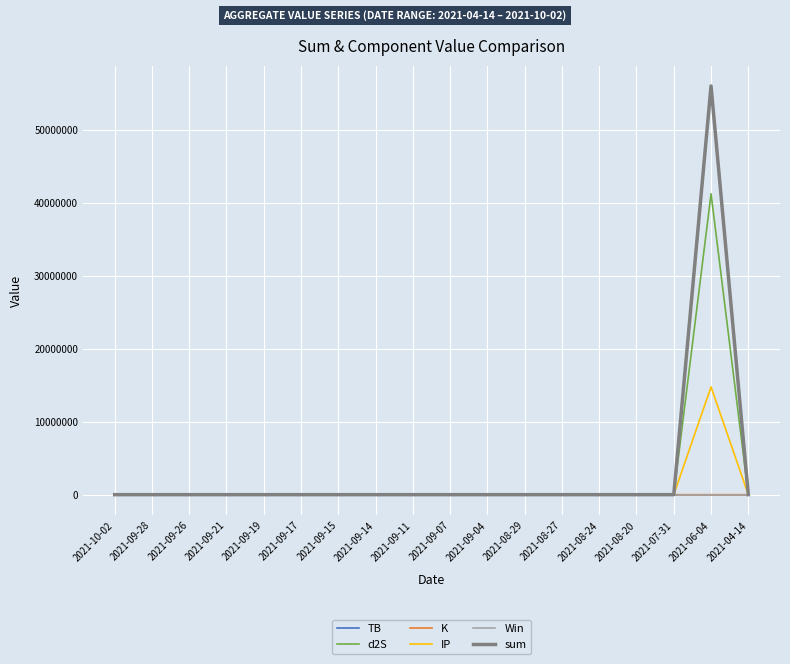

What is the maximum value shown in the chart?

56022384.9